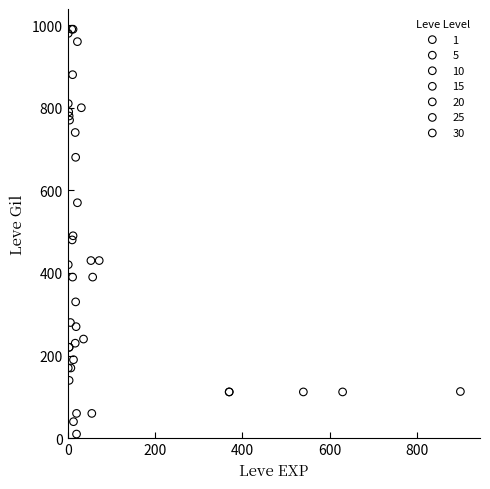

What are all the series names shown in the legend?

1, 5, 10, 15, 20, 25, 30